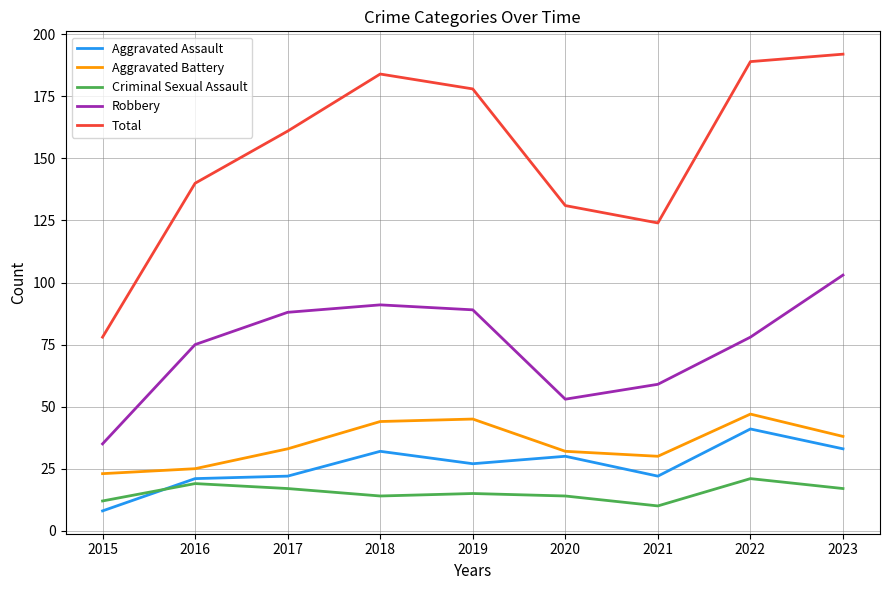

At which label does Aggravated Battery reach its peak?

2022